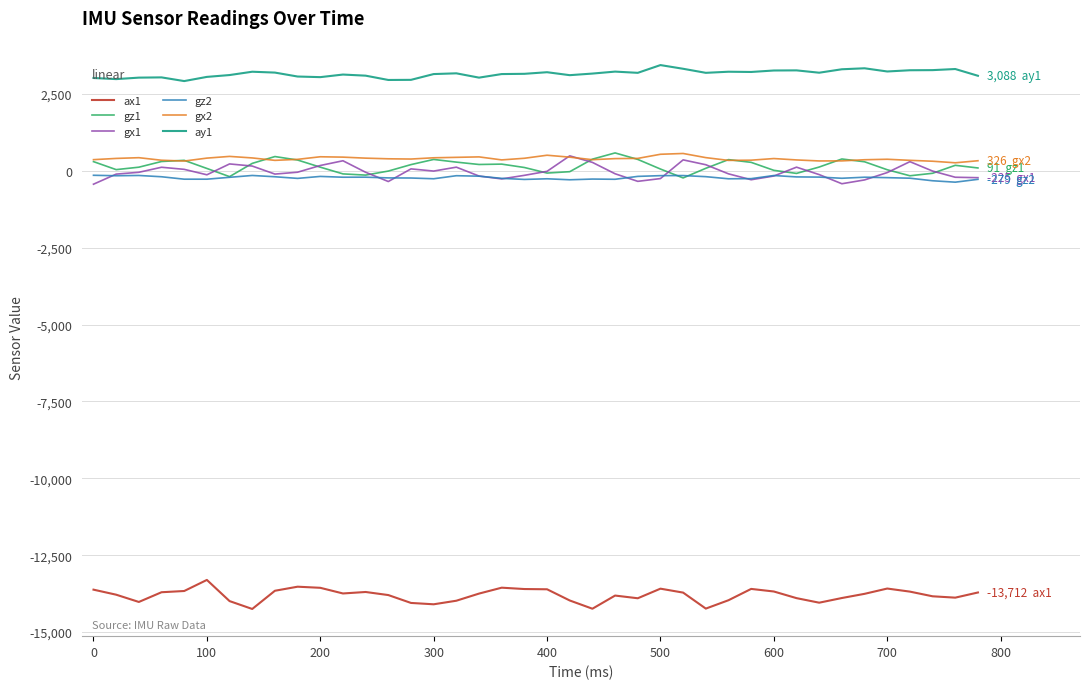

True or false: gx2 and gz2 intersect in this chart.

False